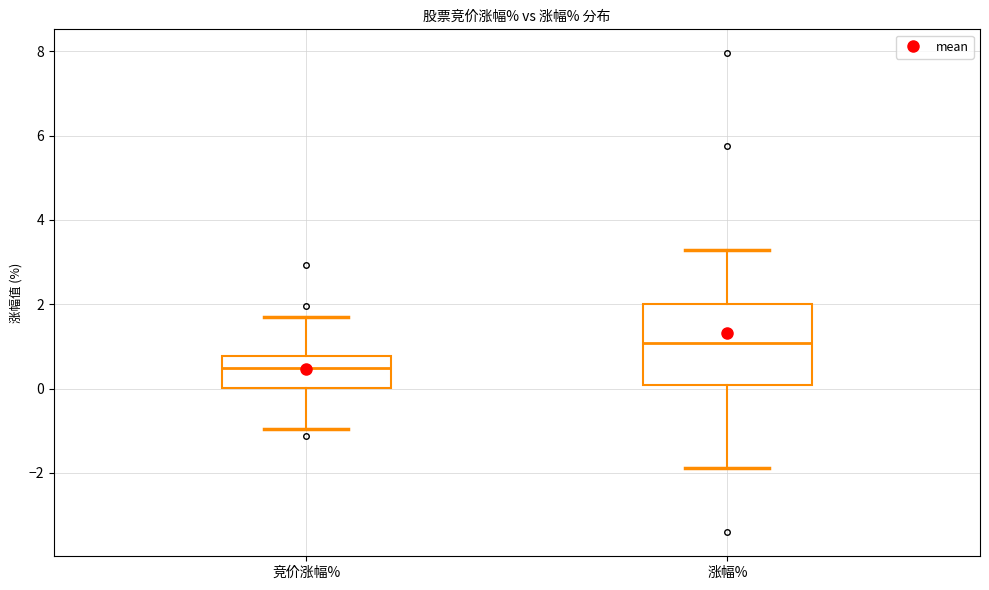

Reading left to right, transcribe this box plot: for each box, give where its median line is, the range the box spans, and where its two whiskers end, as read against the y-axis. The values are not printed on the chart, so give them approximately, as read against the axis.

竞价涨幅%: median 0.4, box 0.0 to 0.8, whiskers -1.0 to 1.8
涨幅%: median 1.0, box 0.0 to 2.0, whiskers -1.8 to 3.2